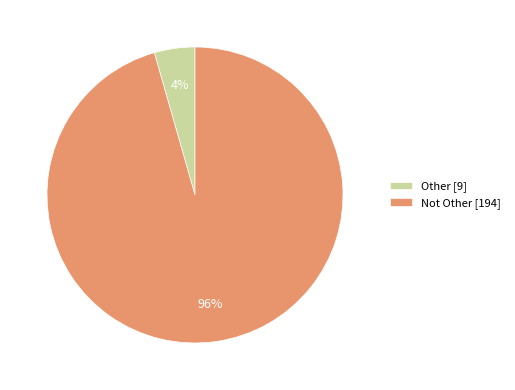

To the nearest percent, what portion does Not Other represent?

96%